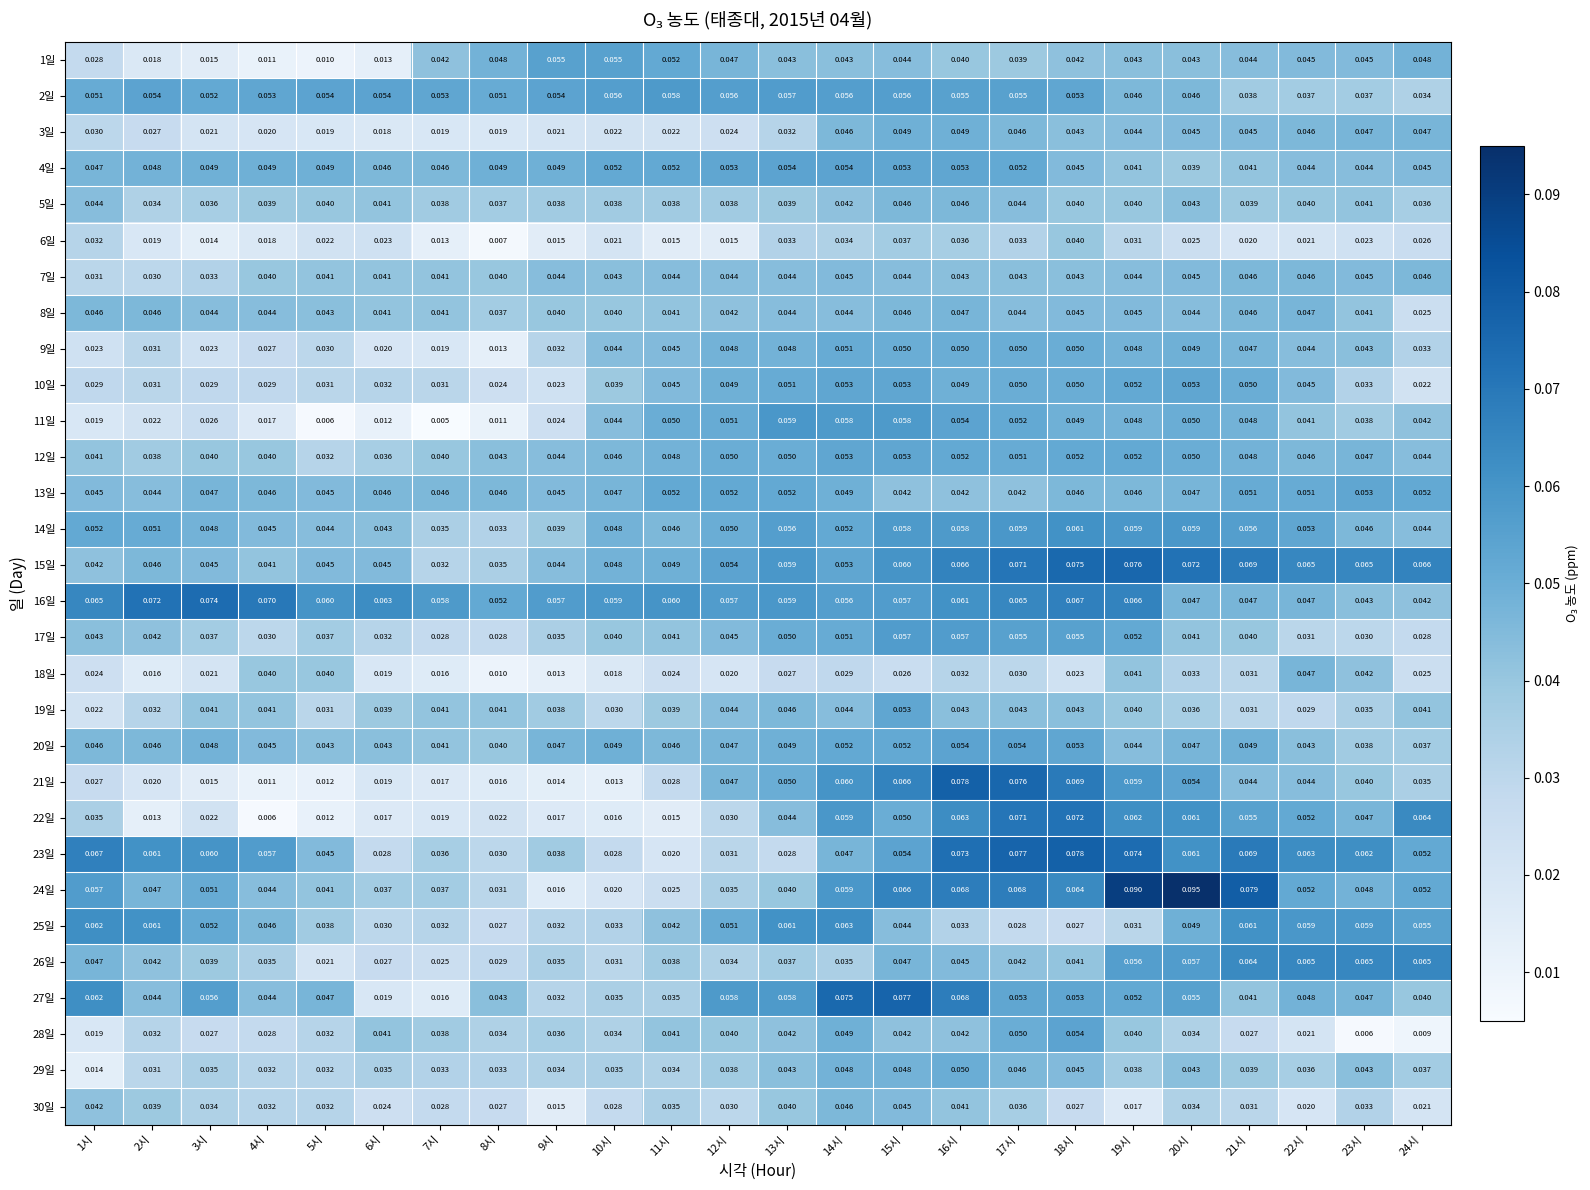

Is the value of 13일 at 4시 greater than the value of 26일 at 8시?

Yes